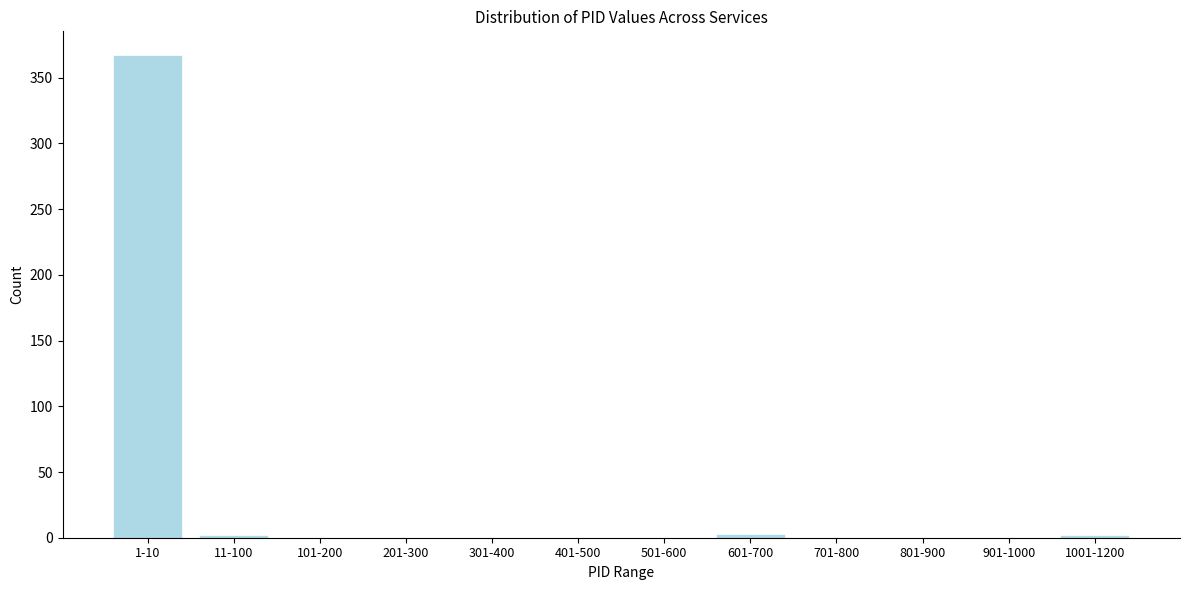

The value at 801-900 is -159. True or false?

False